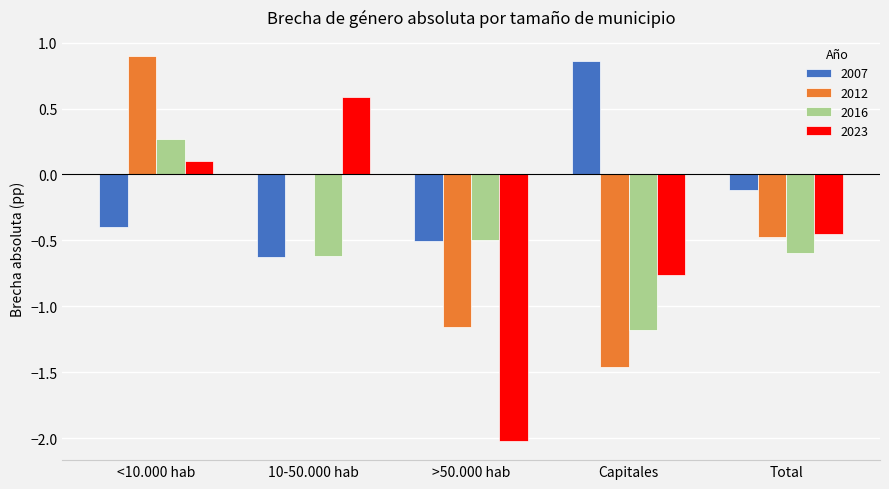

Which series changed the most between >50.000 hab and Total?

2023